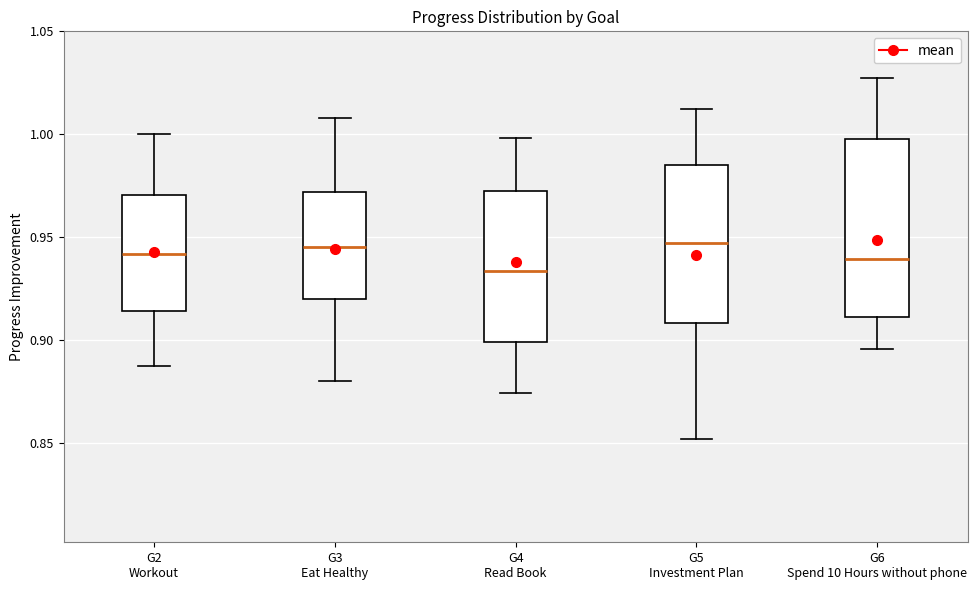

Which box is the tallest, from its lower edge to its upper edge?

G6 Spend 10 Hours without phone